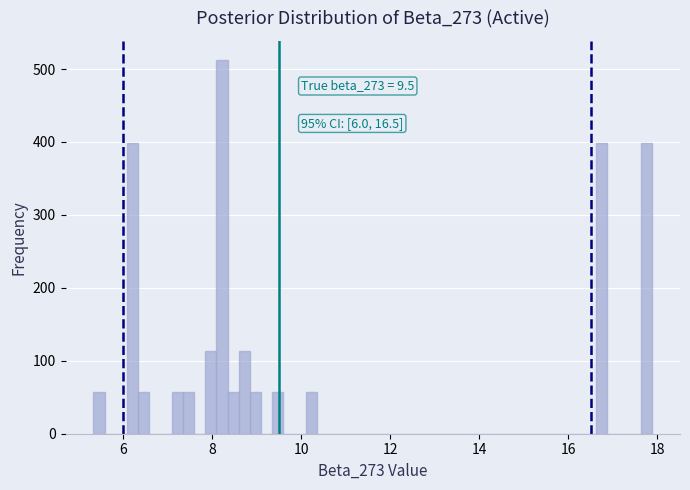

Read against the x-axis, roughly where is the centre of the tallest bar?

8.2